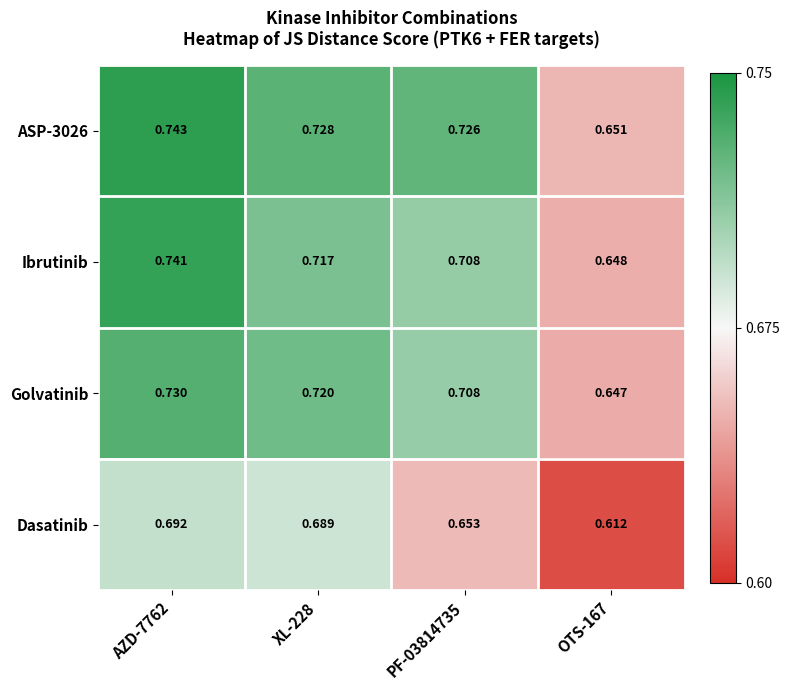

Is the value of Ibrutinib at PF-03814735 greater than the value of ASP-3026 at OTS-167?

Yes